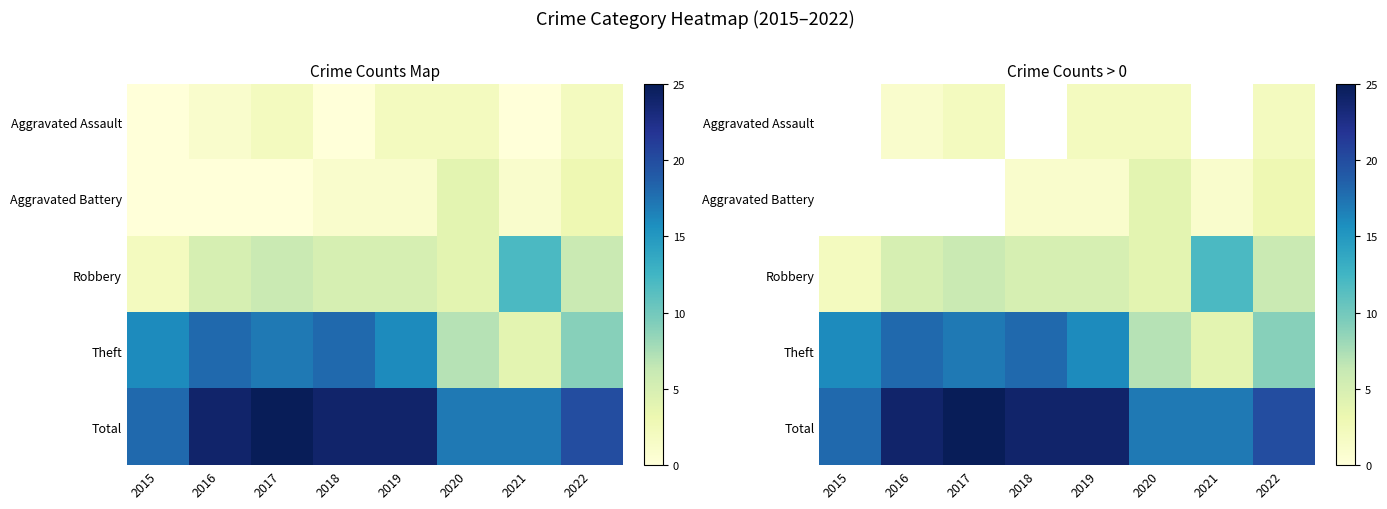

At which label does Total reach its peak?

2017